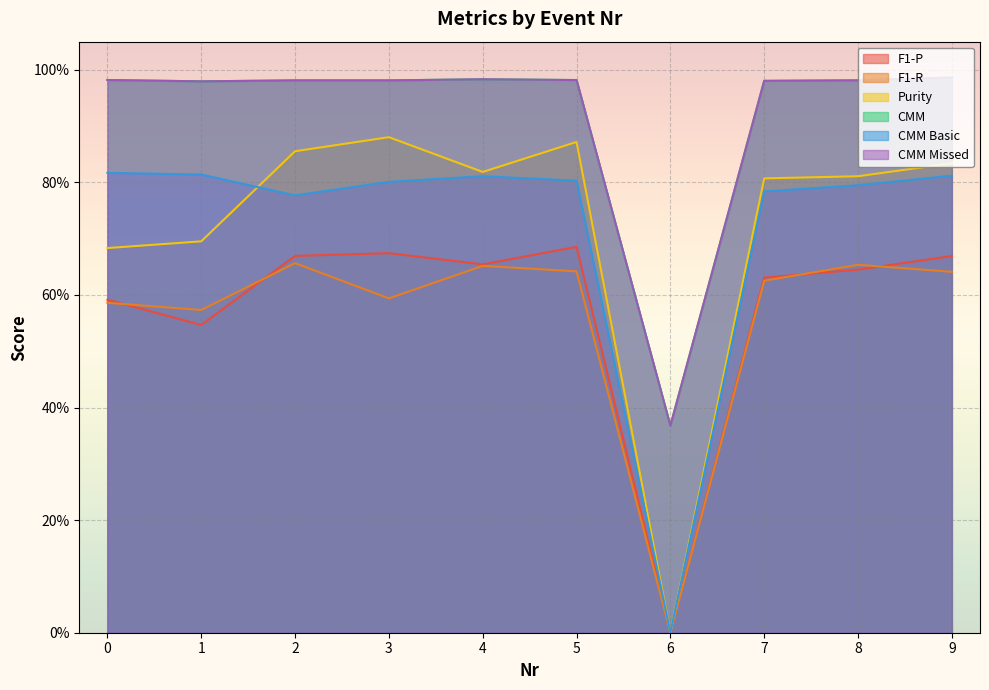

The F1-R series shows 0.3 at 1. True or false?

False